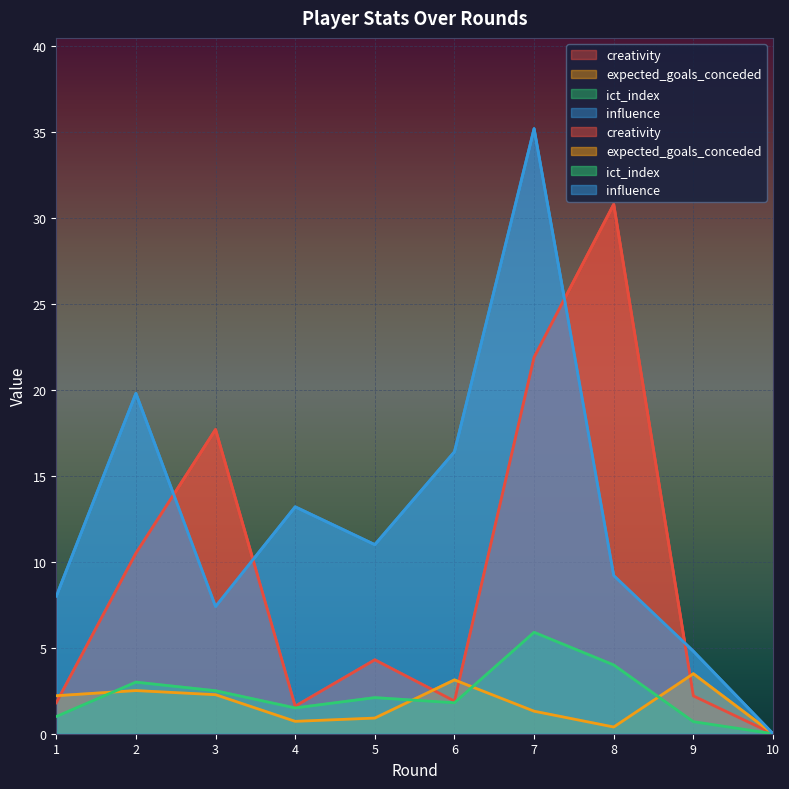

True or false: ict_index has a value of 1.5 at 4.

True